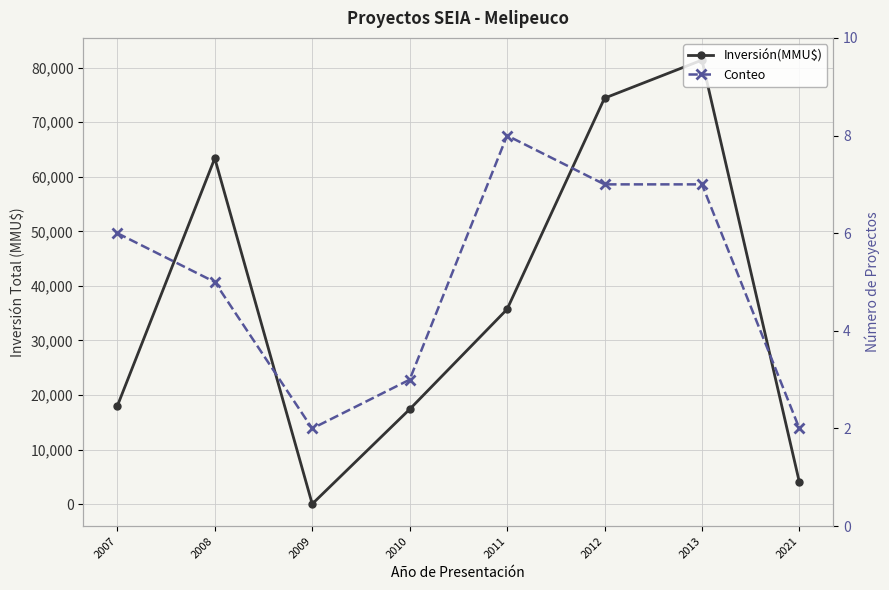

At which label does Inversión(MMU$) first exceed 35718?

2008